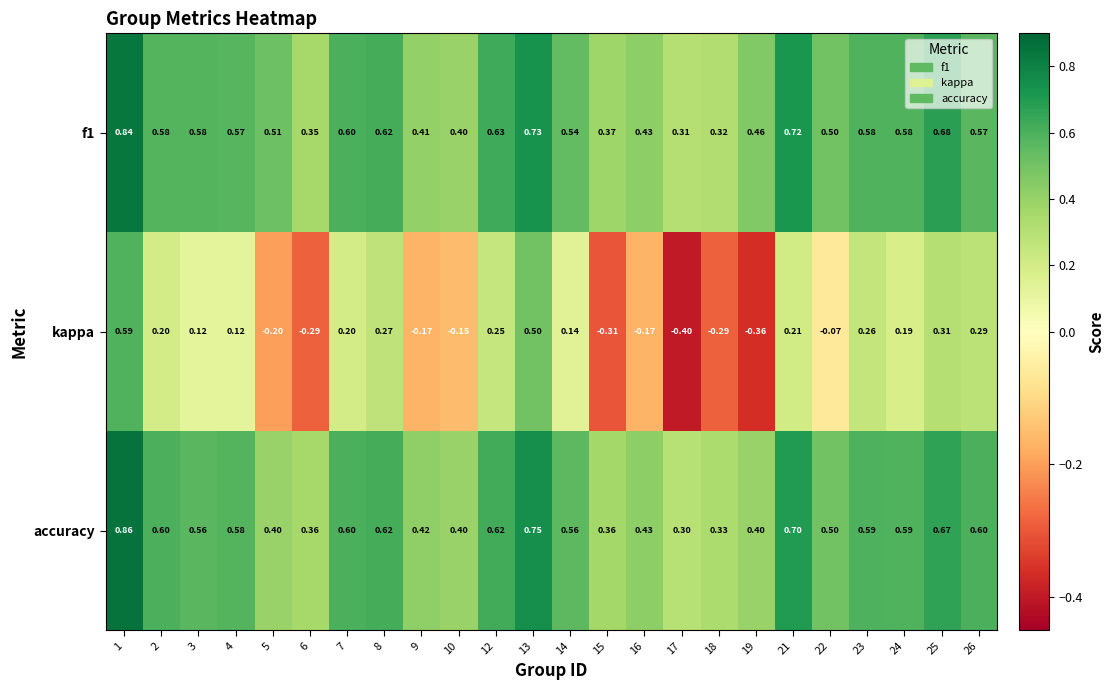

How many values in kappa are below zero?

10